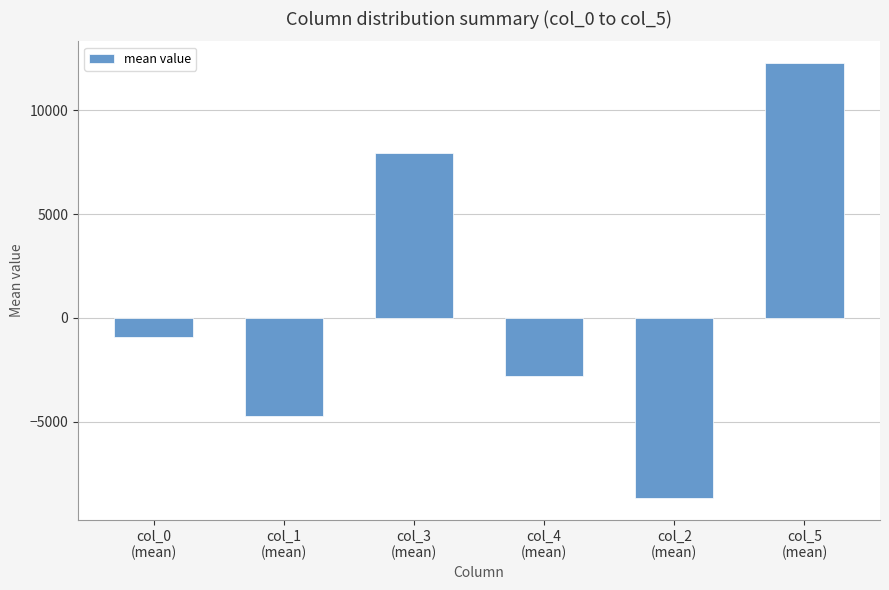

Reading left to right, list all the values displayed in this chart.

col_0
(mean)=-939.6	col_1
(mean)=-4754.6	col_3
(mean)=7967.1	col_4
(mean)=-2788.2	col_2
(mean)=-8688.4	col_5
(mean)=12278.0